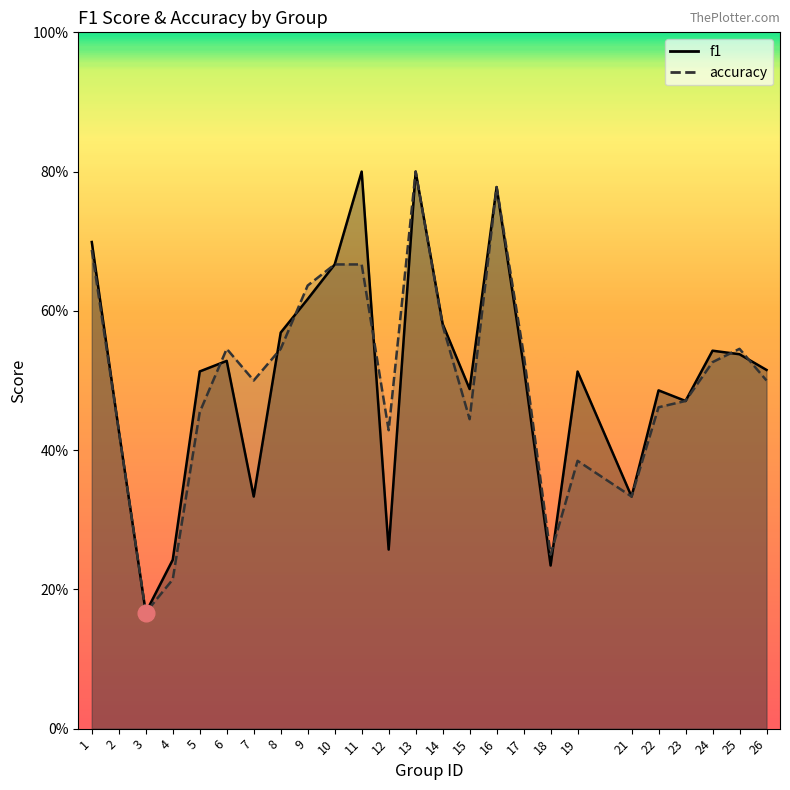

Rank the categories by accuracy value from highest to lowest.

13, 16, 1, 10, 11, 9, 14, 6, 8, 25, 17, 24, 7, 26, 23, 22, 5, 15, 2, 12, 19, 21, 18, 4, 3